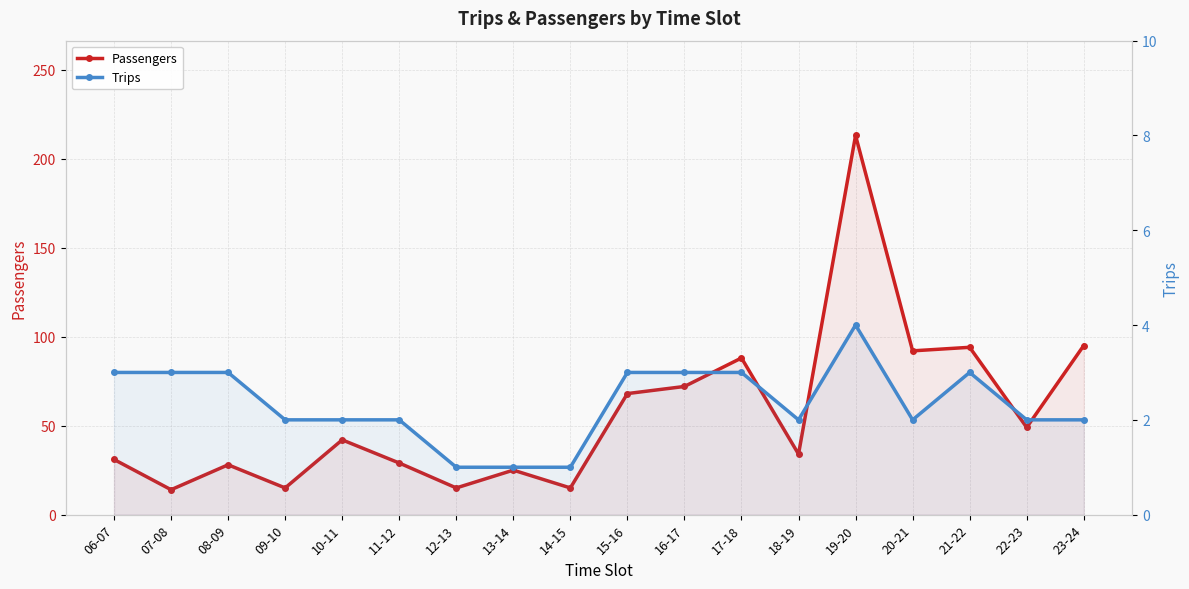

How many values in the Trips series are below 2?

3